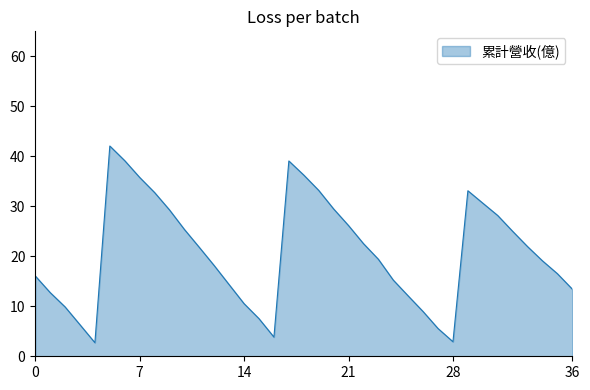

What is the difference between the maximum and minimum values?

39.3